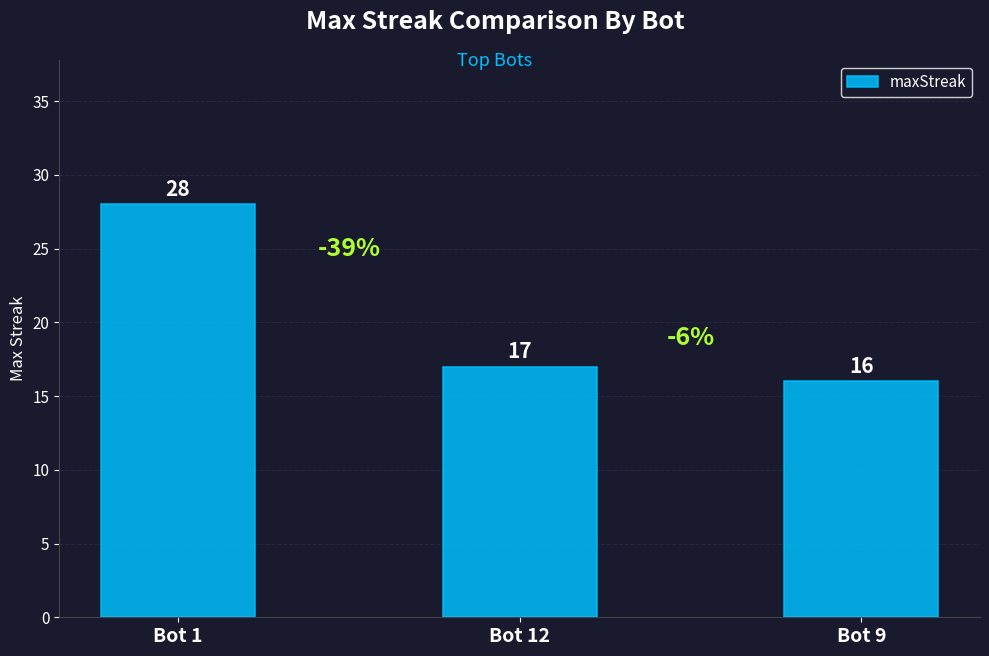

Which has a higher value, Bot 12 or Bot 9?

Bot 12